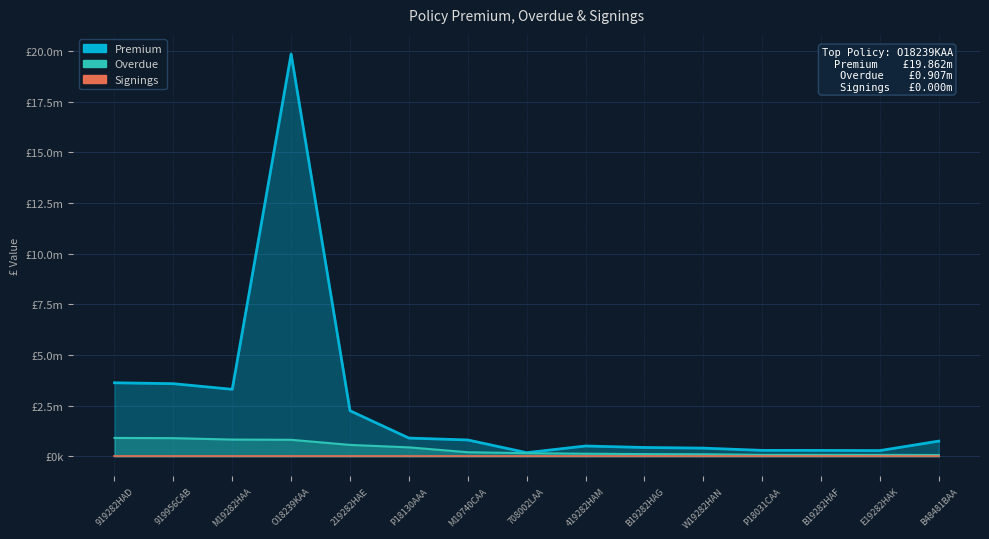

The Overdue series shows 268839.1 at M19740CAA. True or false?

False